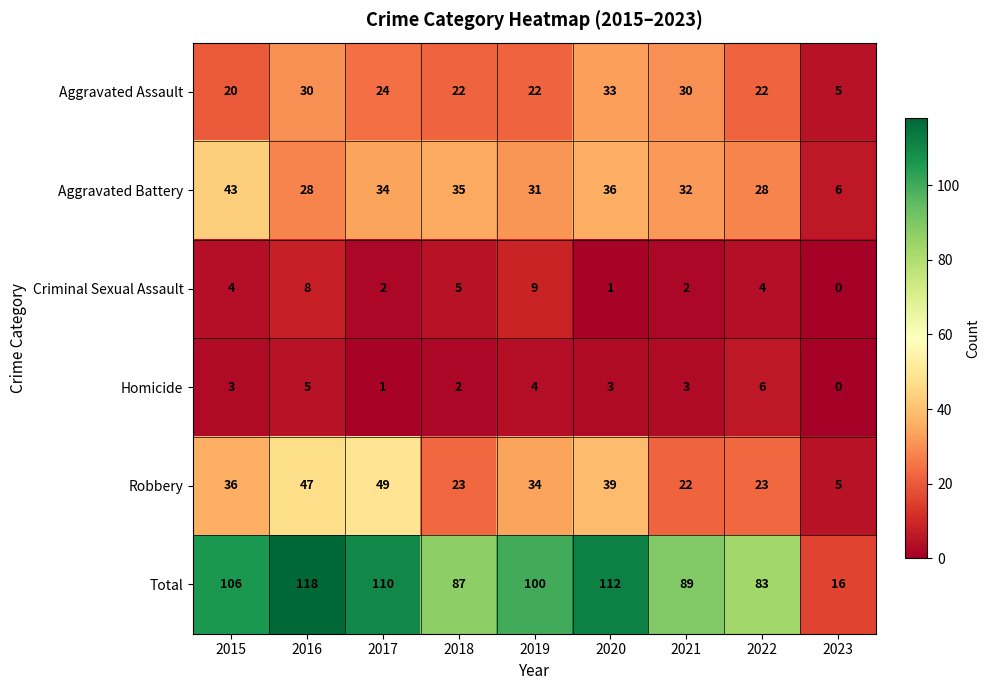

What is the sum of all Aggravated Battery values?

273